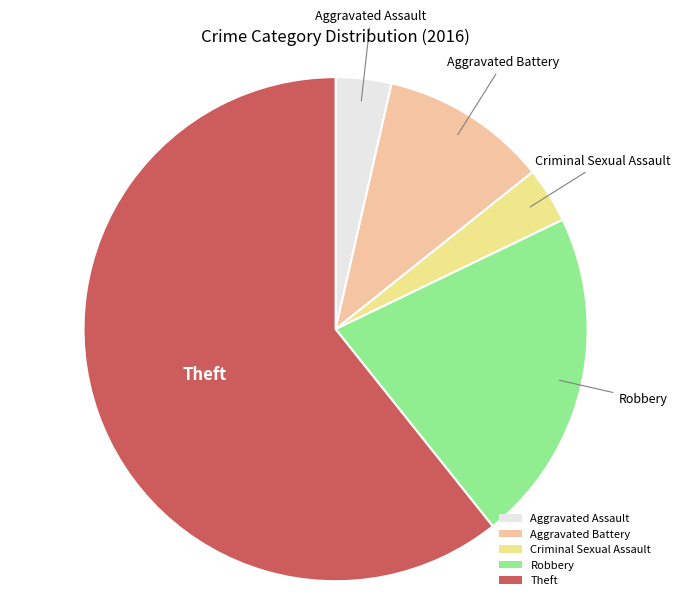

Approximately how many times larger is the value at Robbery compared to Criminal Sexual Assault?

6.0